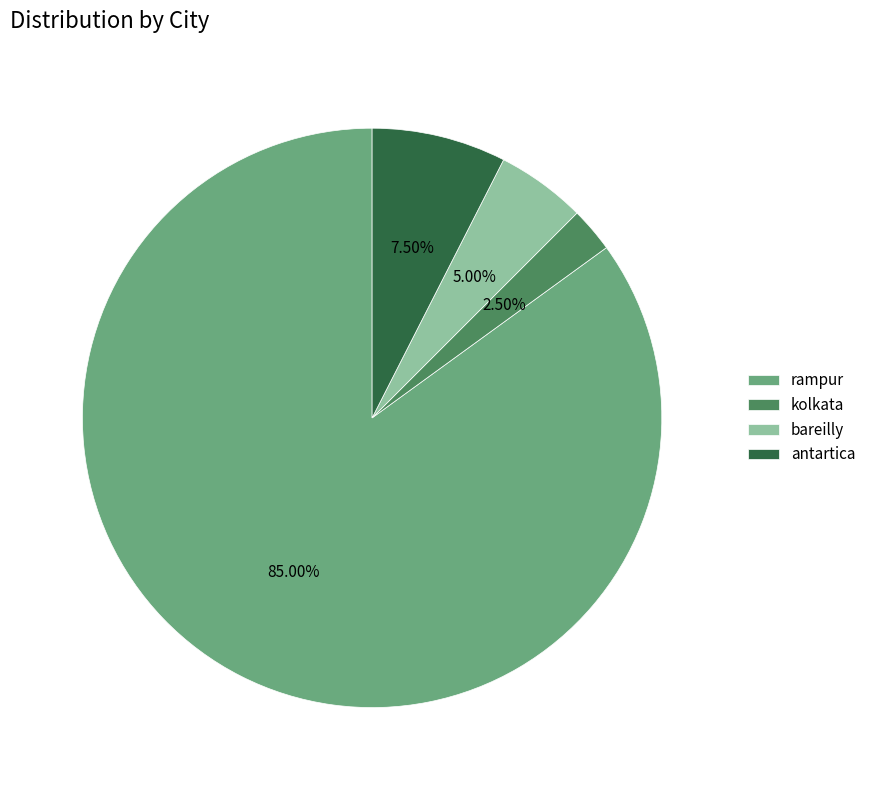

Is it true that kolkata is 8% of the pie?

False